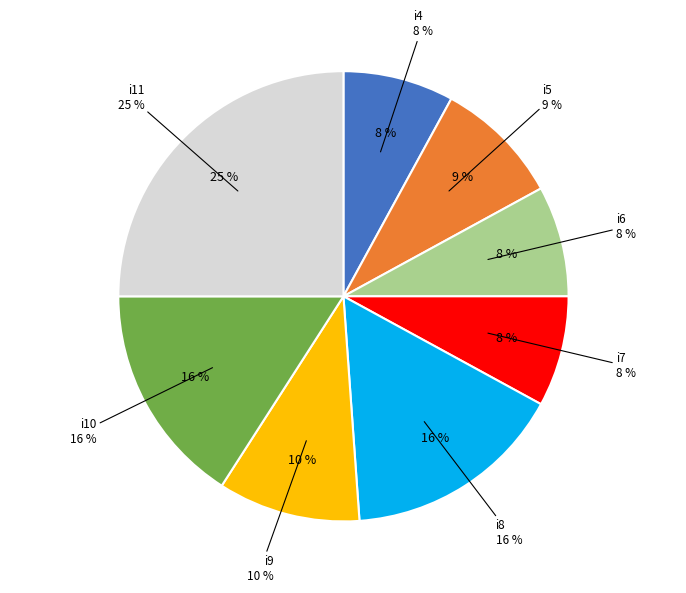

Count the number of slices in the pie.

8